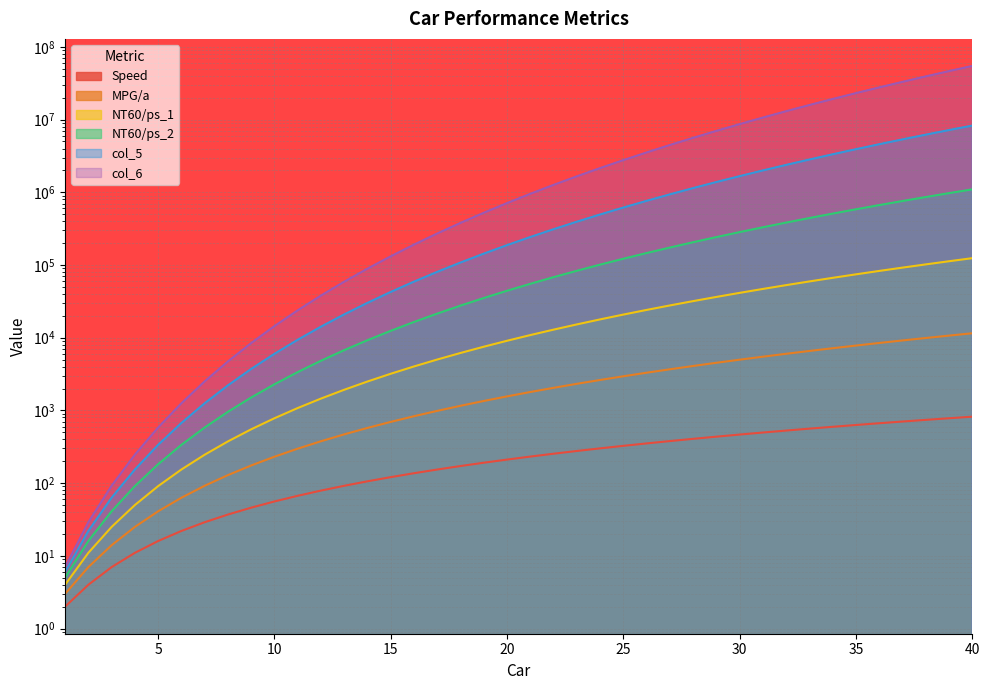

True or false: MPG/a and col_6 cross at least once.

False